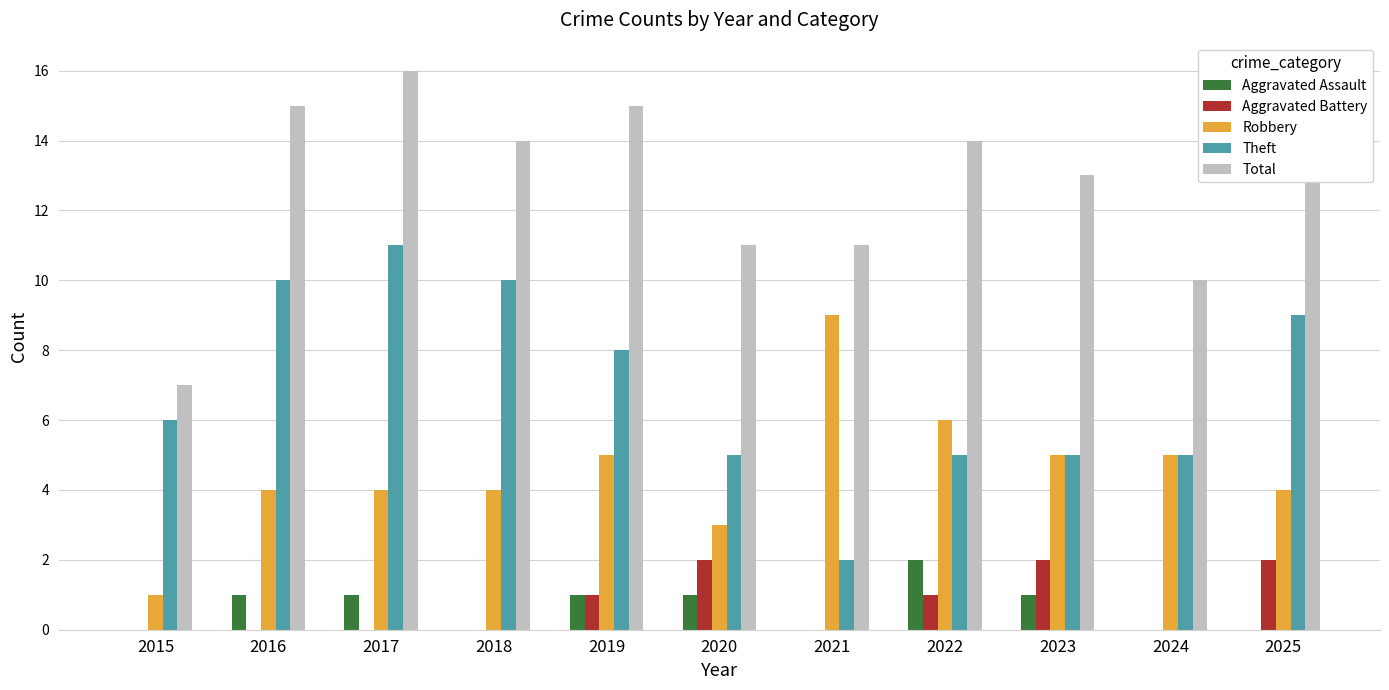

True or false: Total has a value of 5 at 2020.

False